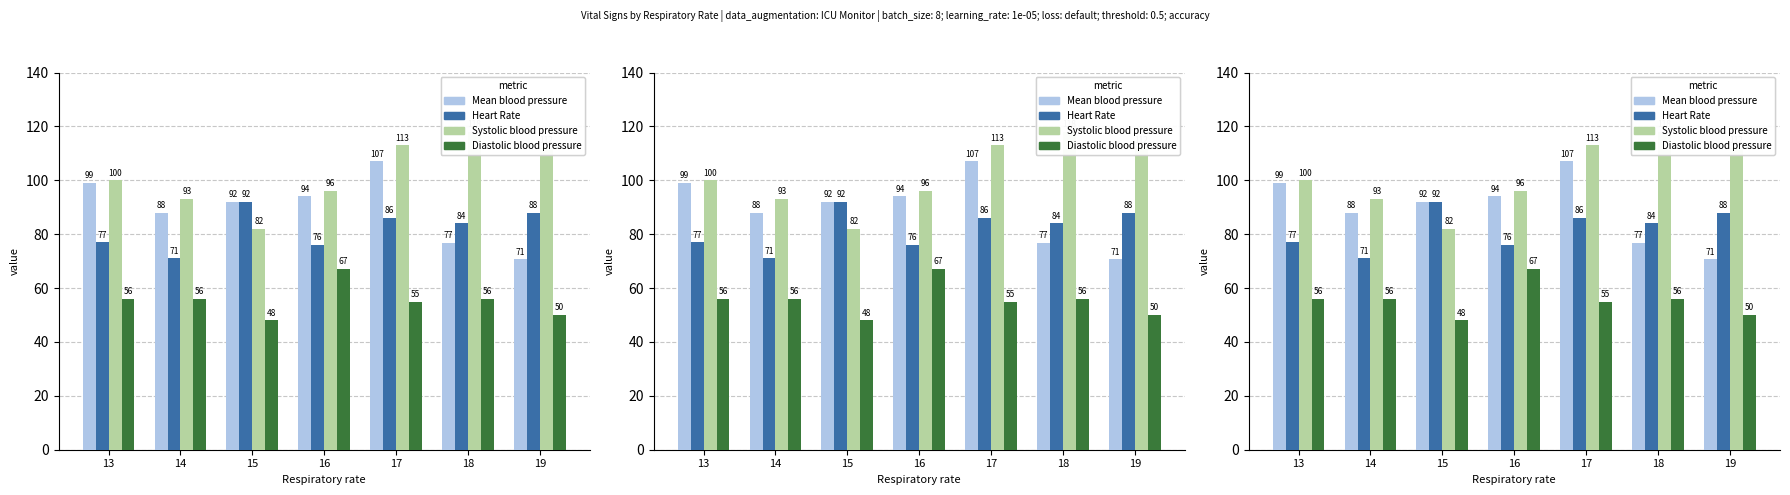

At how many categories does at least one series exceed 79?

7